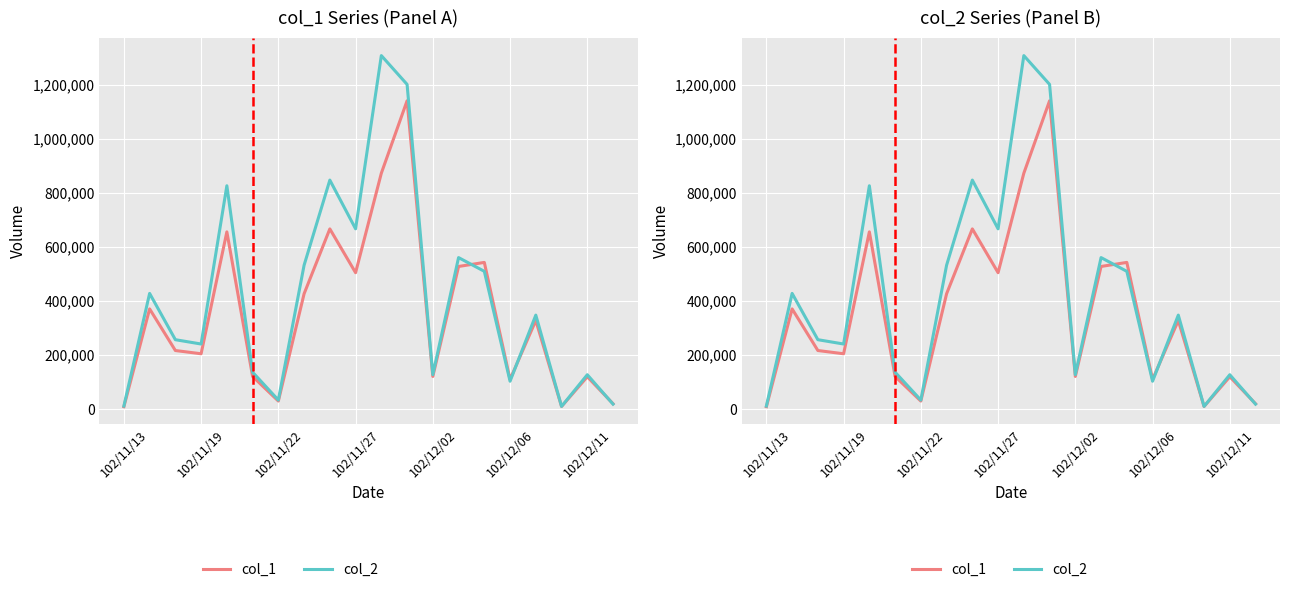

Which series has the largest range (max minus min)?

col_2